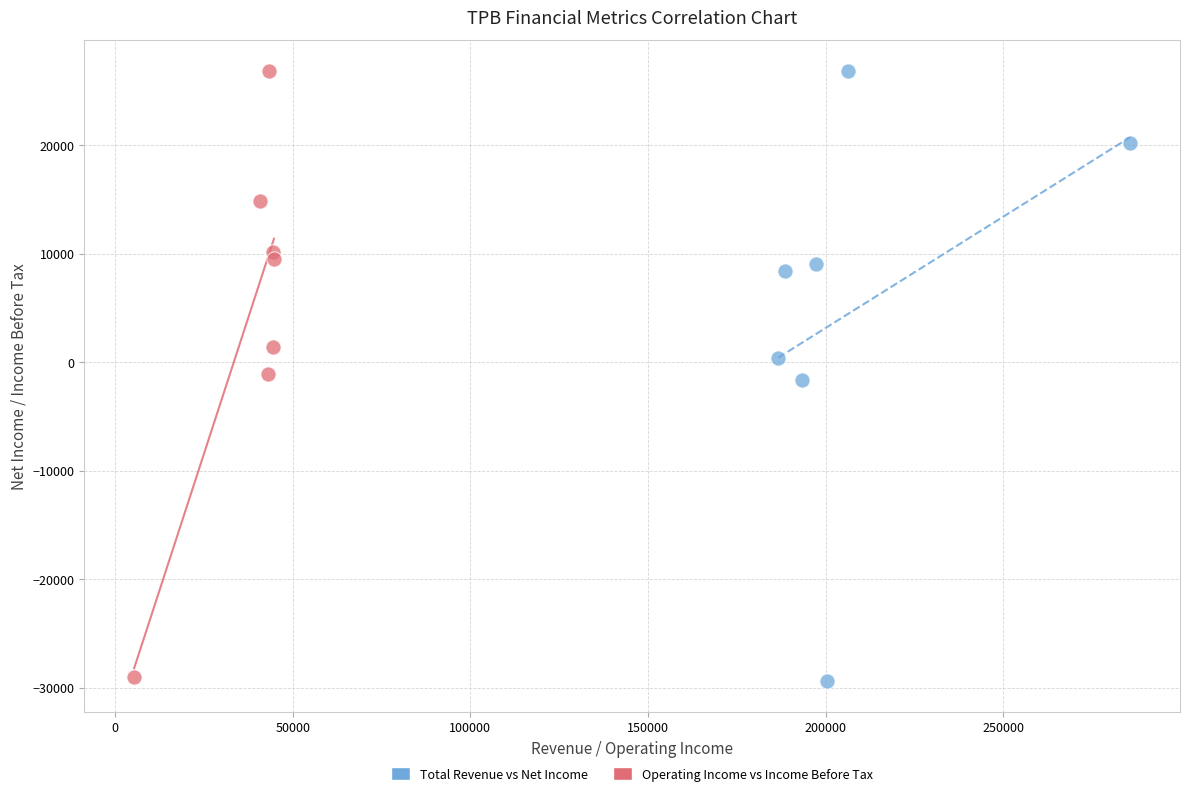

What are all the series names shown in the legend?

Total Revenue vs Net Income, Operating Income vs Income Before Tax